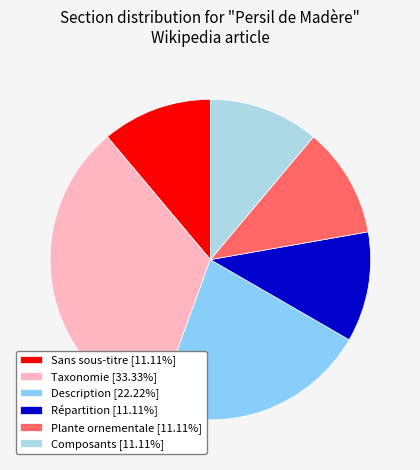

Is there a majority slice in this chart?

No